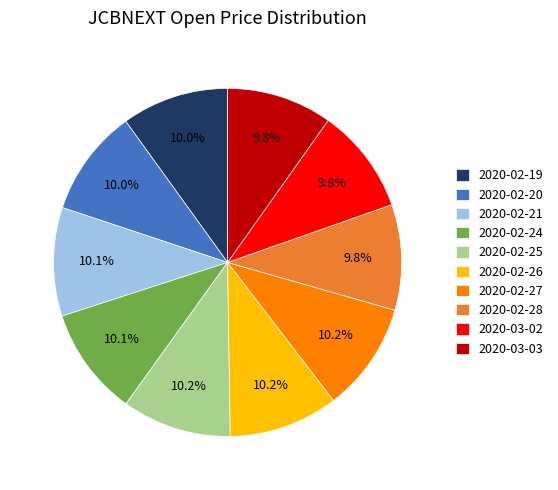

Combined, do 2020-02-19 and 2020-02-28 account for over 50%?

No